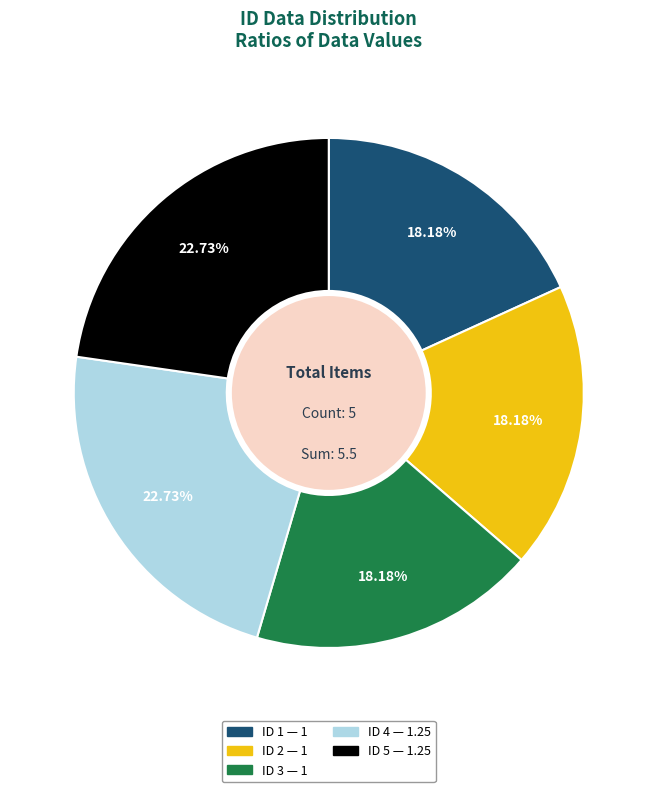

To the nearest percent, what is the difference between the largest and smallest slice percentages?

5%